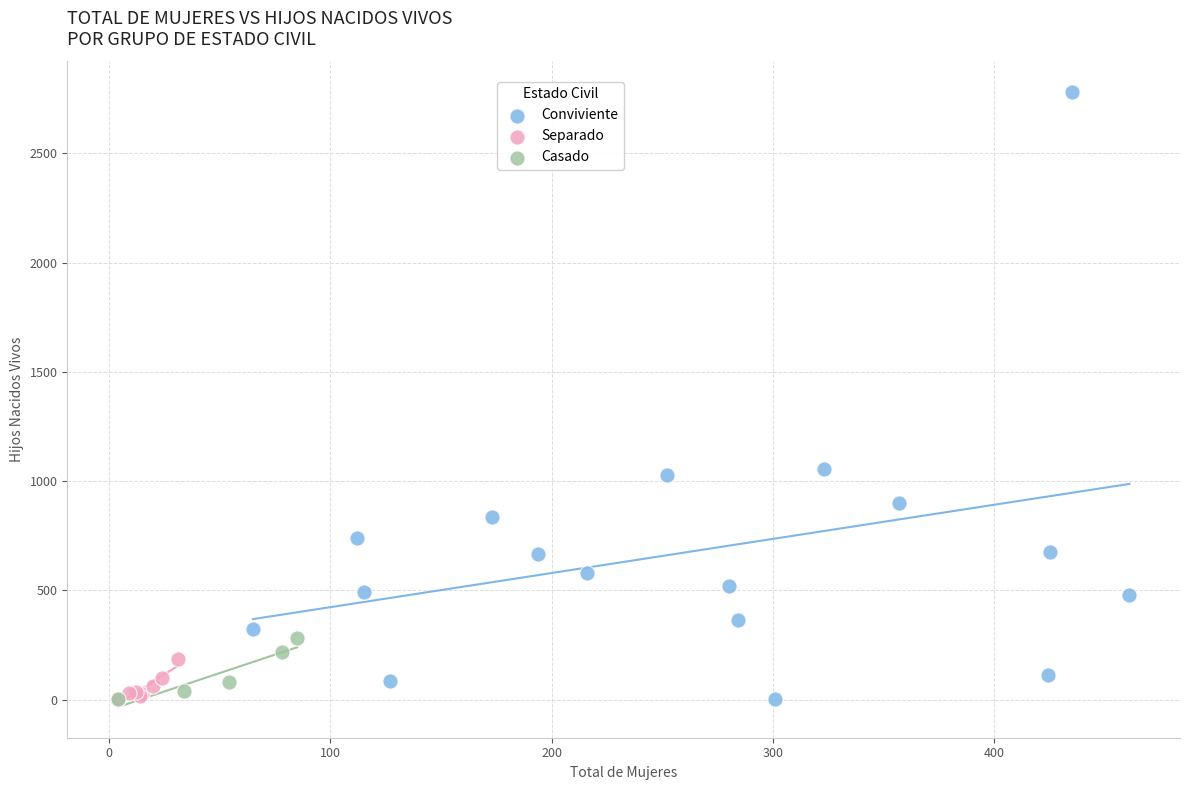

Which series has the widest spread of Y values?

Conviviente